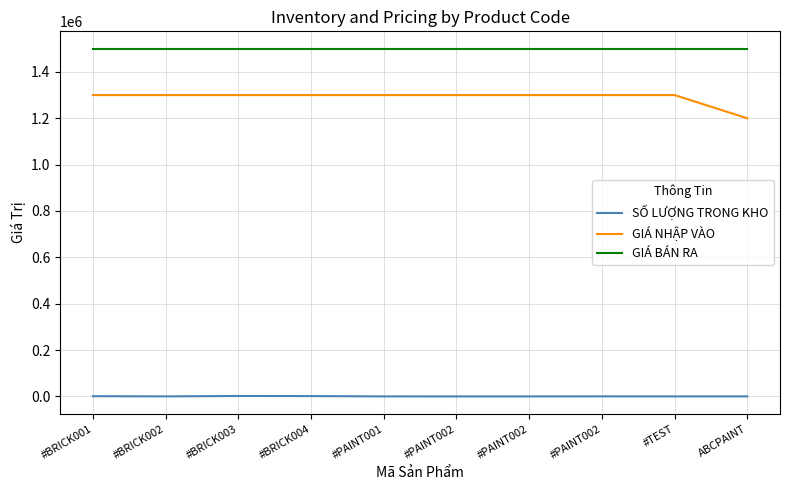

What is the total value across all series at #TEST?

2800120